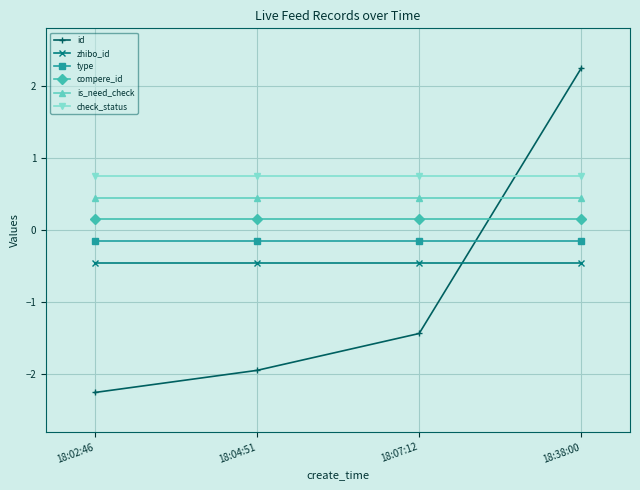

Is this an area chart (filled region under the line)?

No